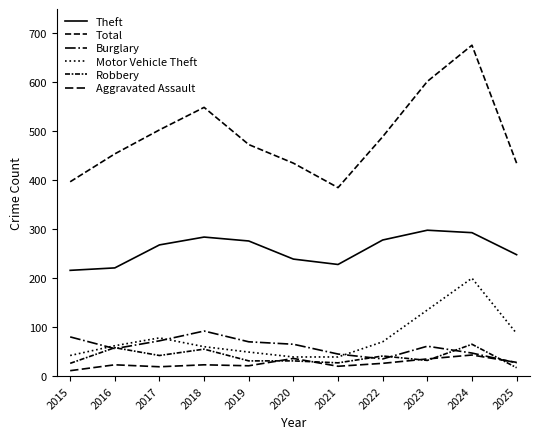

What is the difference between the maximum and minimum values in the Burglary series?

65